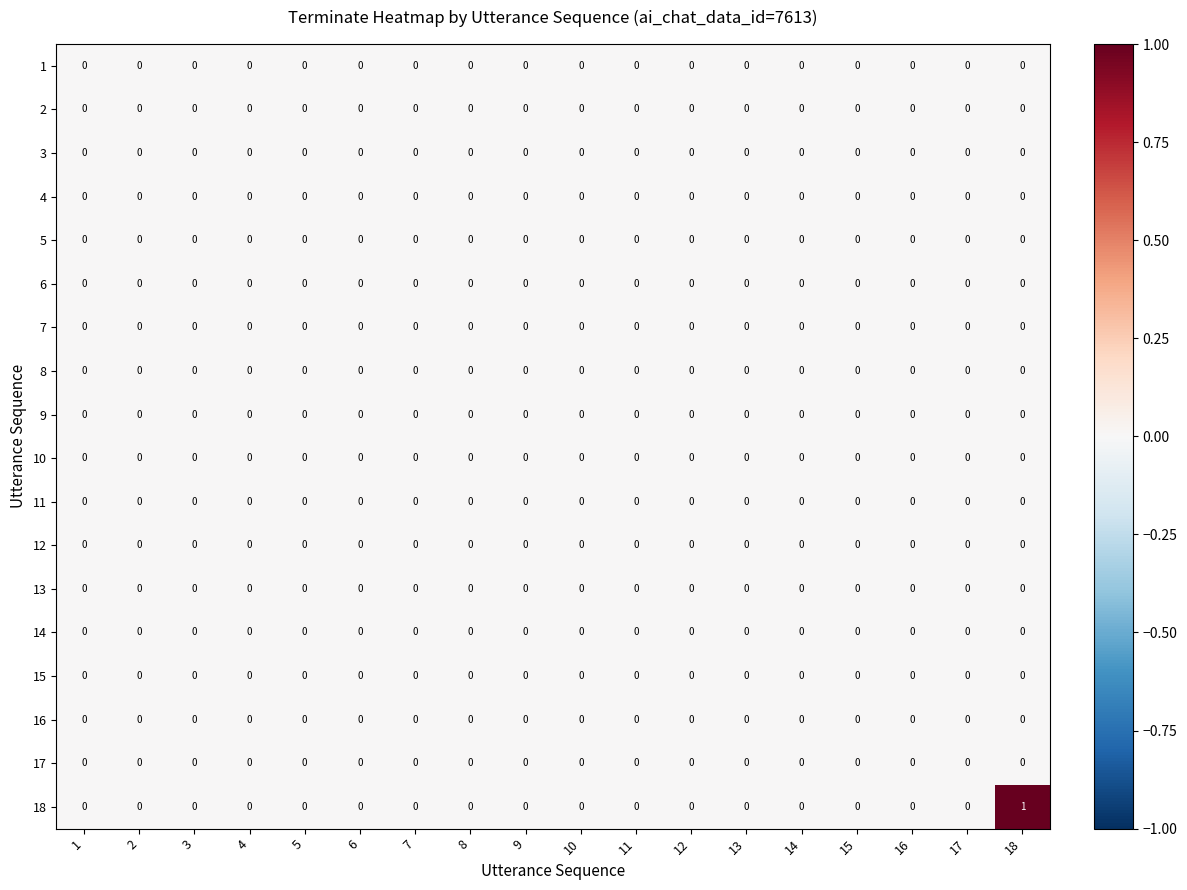

At which category is the sum across all series the highest?

18